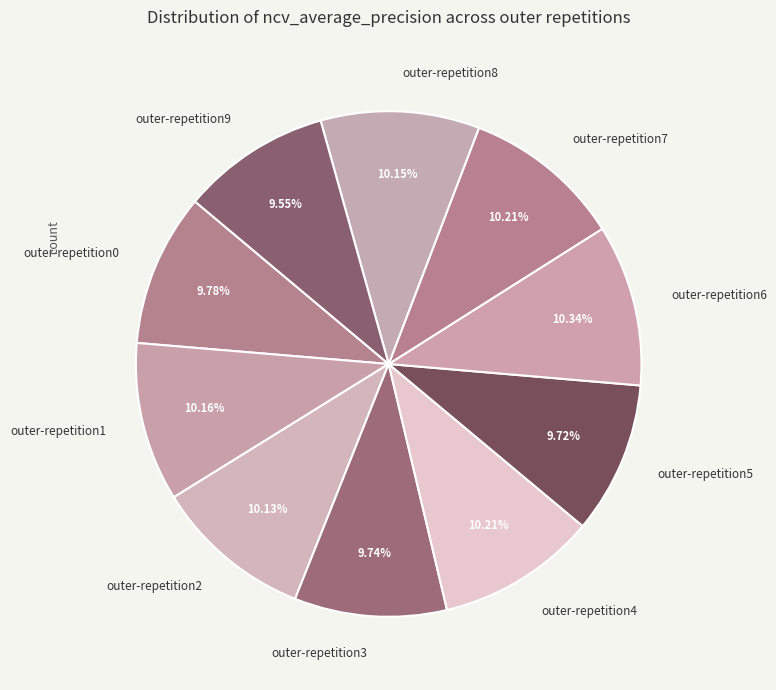

How many segments does this pie chart have?

10